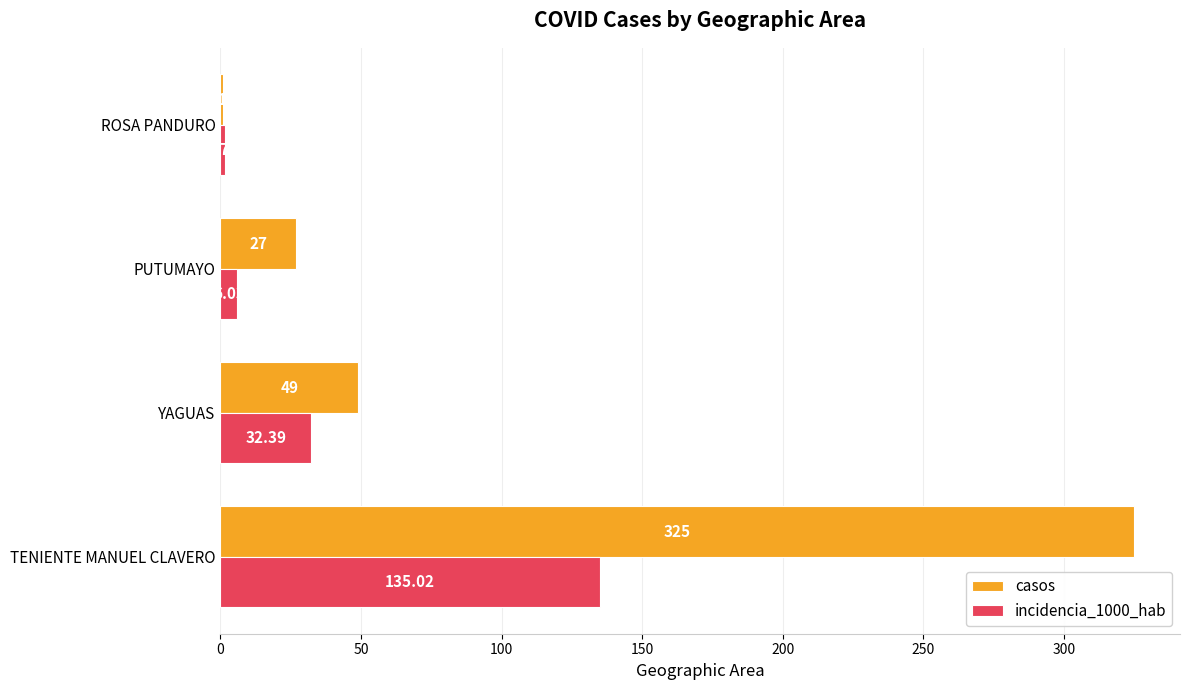

Where is incidencia_1000_hab nearest to the value 68?

YAGUAS